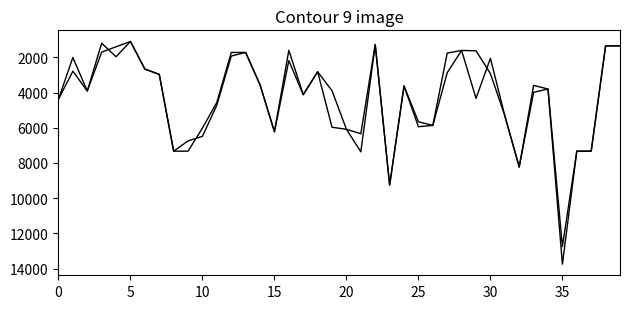

Does the chart have visible grid lines?

No